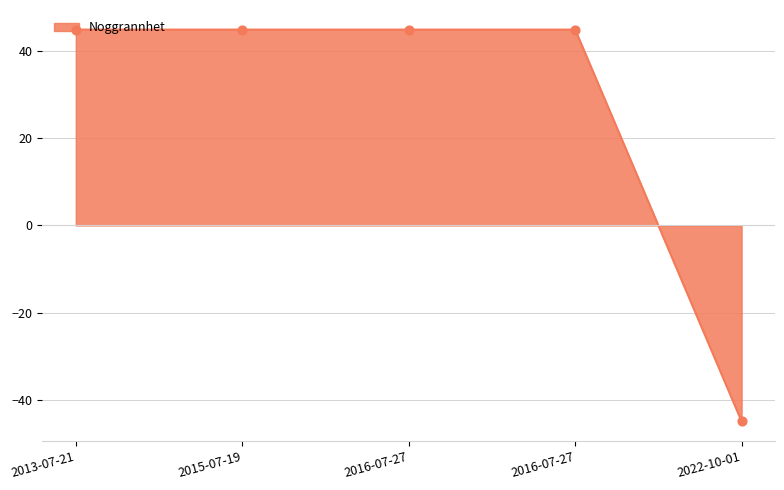

Approximately how many times larger is the value at 2015-07-19 compared to 2016-07-27?

1.0